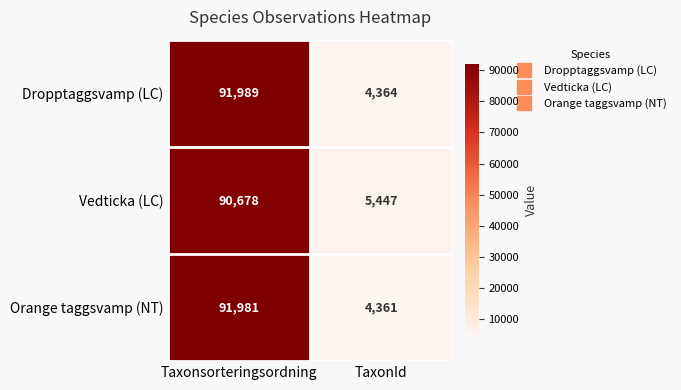

Which series has the largest range (max minus min)?

Dropptaggsvamp (LC)